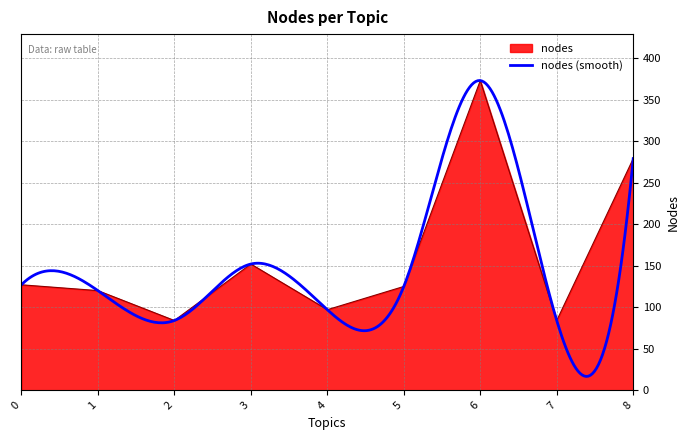

Reading right to left, what are all the values shown in this chart?

279	84	373	125	97	152	84	120	127